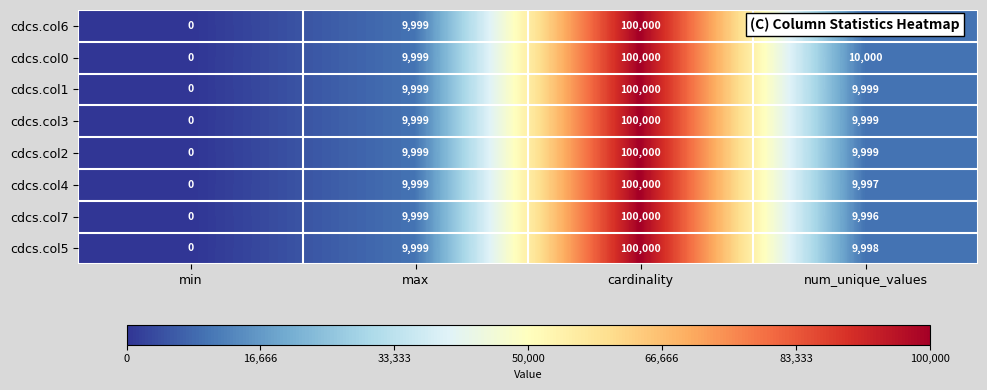

At how many categories does at least one series exceed 37684?

1